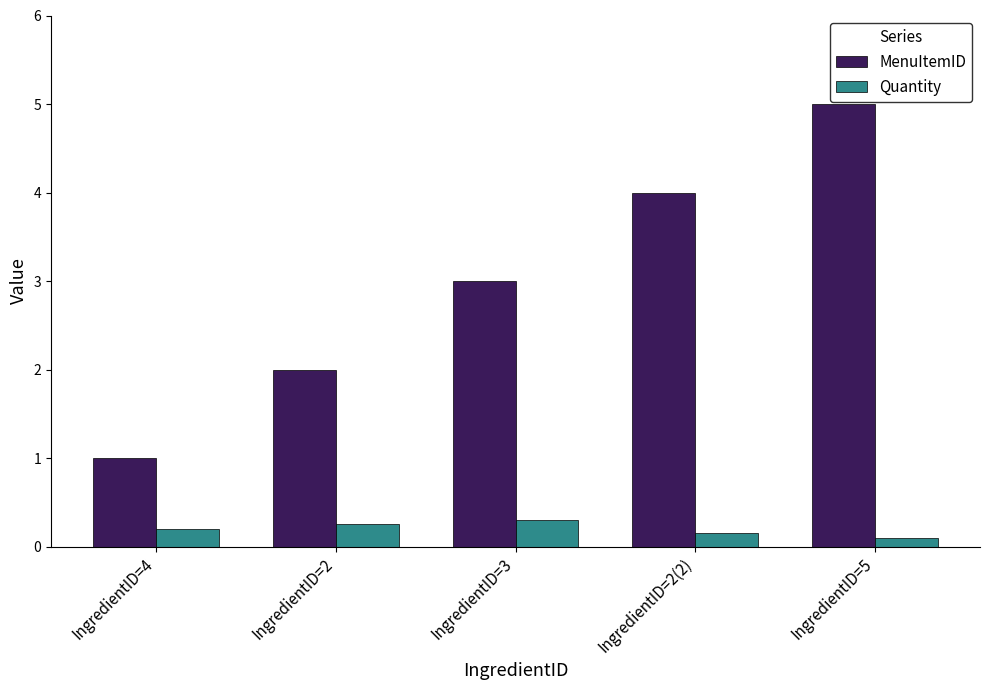

Rank the series by their average value, from lowest to highest.

Quantity, MenuItemID